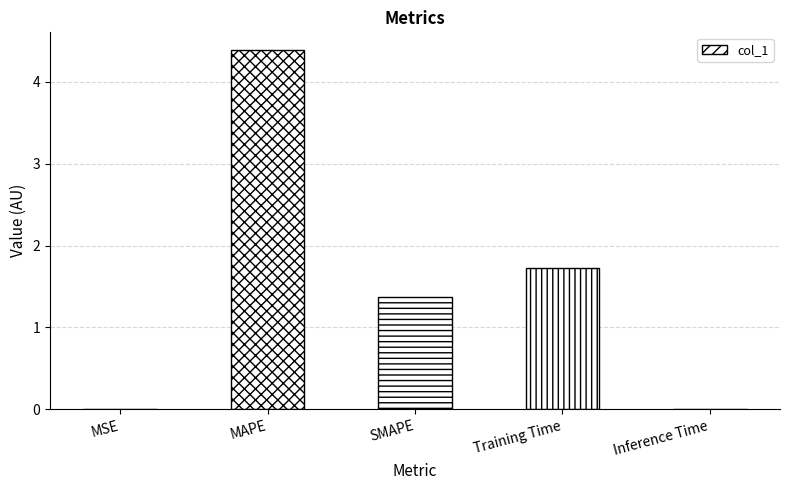

What is the difference between the values at SMAPE and Training Time?

0.4